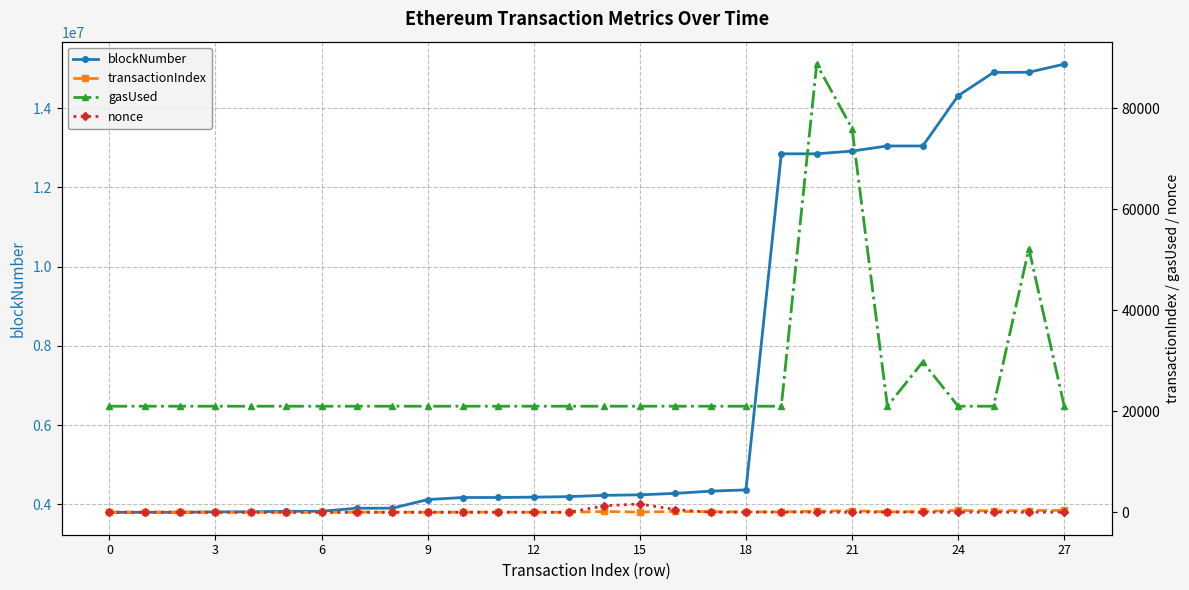

True or false: blockNumber and gasUsed cross at least once.

False